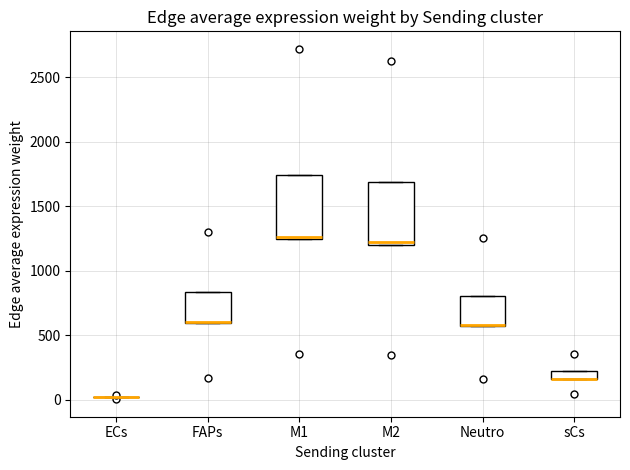

Where is the lower edge of the box for M2 on the y-axis? The values are not printed on the chart, so give them approximately, as read against the axis.

1200